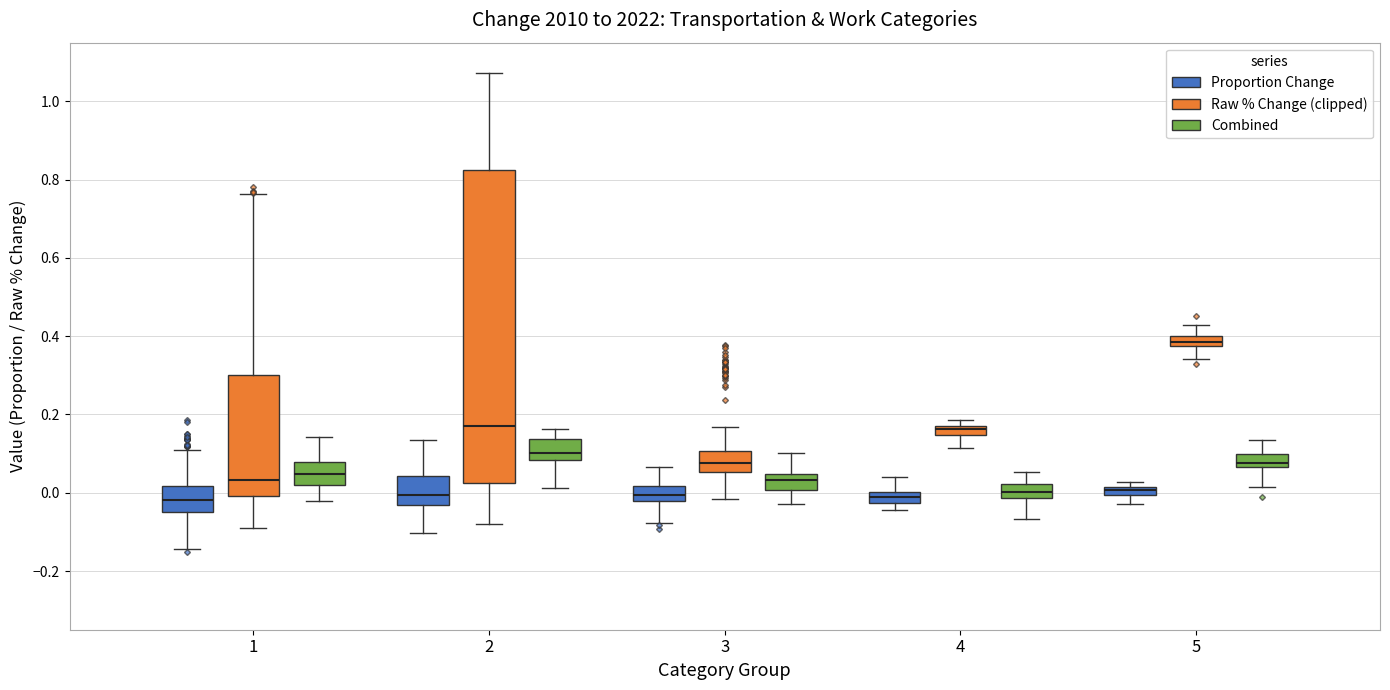

Where does the lower whisker of the box for 5 (Proportion Change) end on the y-axis? The values are not printed on the chart, so give them approximately, as read against the axis.

-0.02